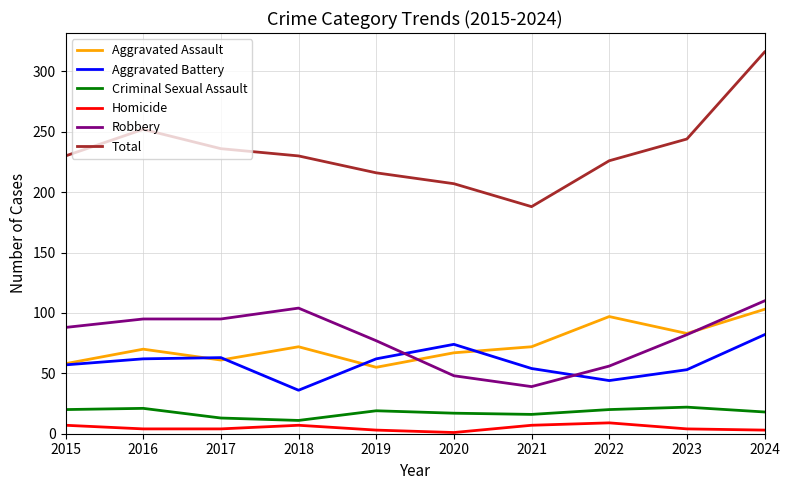

How many categories are shown in the chart?

10